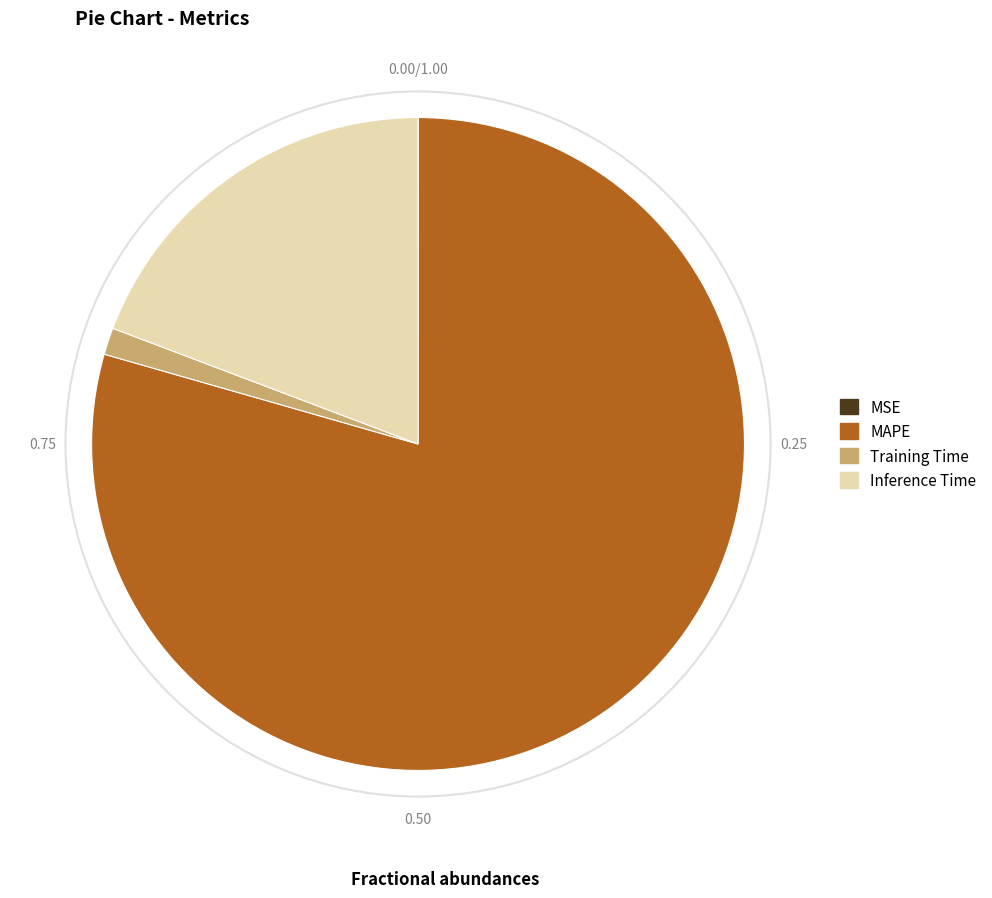

Which has a higher value, MAPE or Inference Time?

MAPE